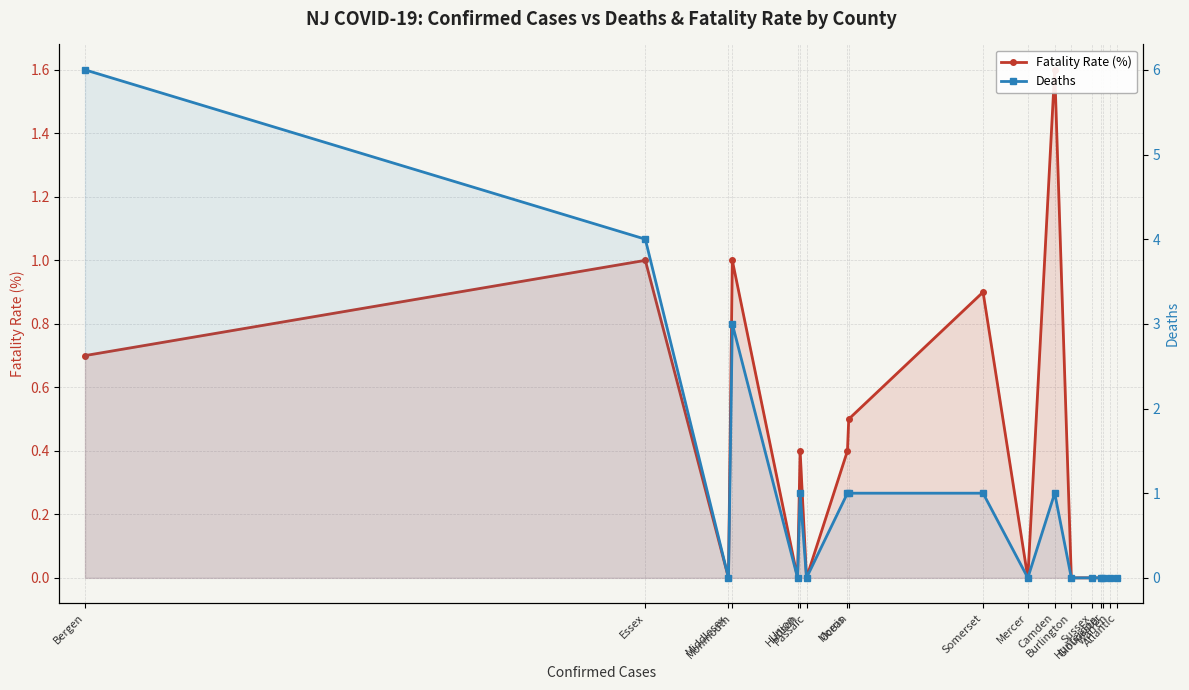

What is the sum of all Deaths values?

18.0